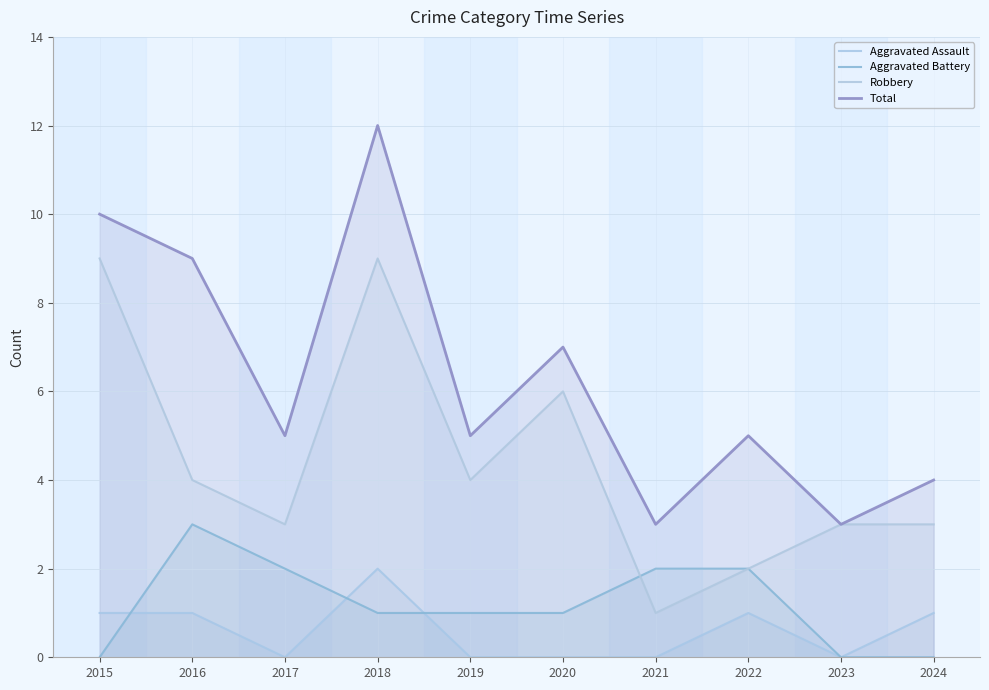

How many lines are shown in the chart?

4